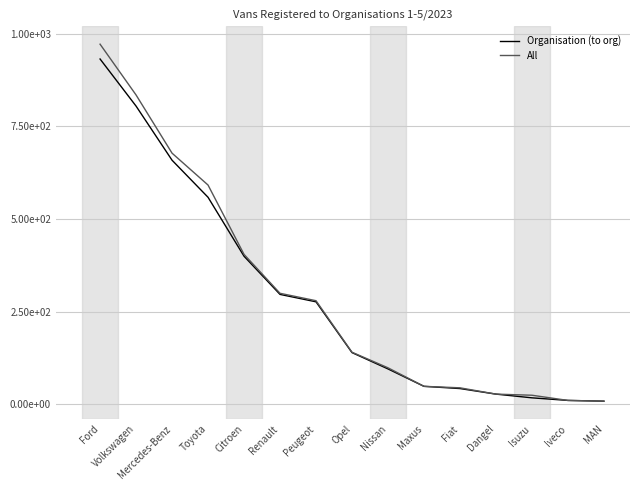

Where does the All series first go above 141?

Ford